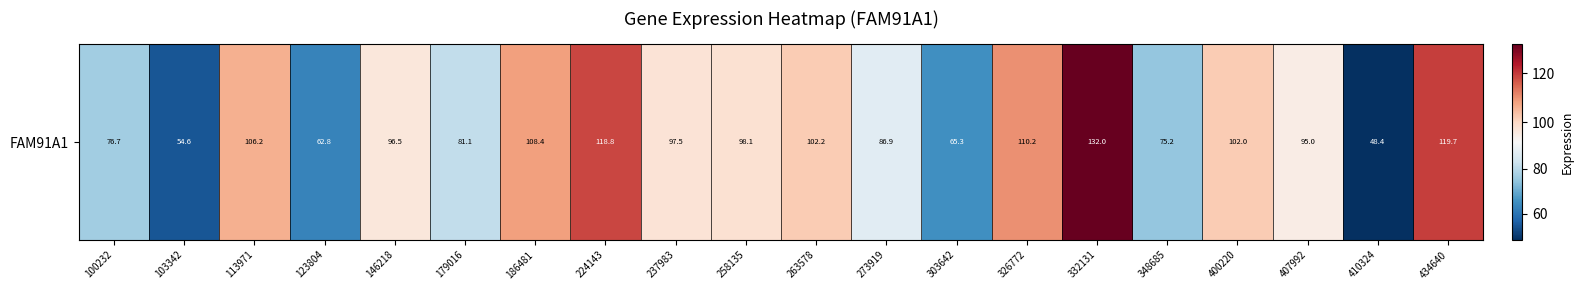

Rank the categories by value from highest to lowest.

332131, 434640, 224143, 326772, 186481, 113971, 263578, 400220, 258135, 237983, 146218, 407992, 273919, 179016, 100232, 348685, 303642, 123804, 103342, 410324